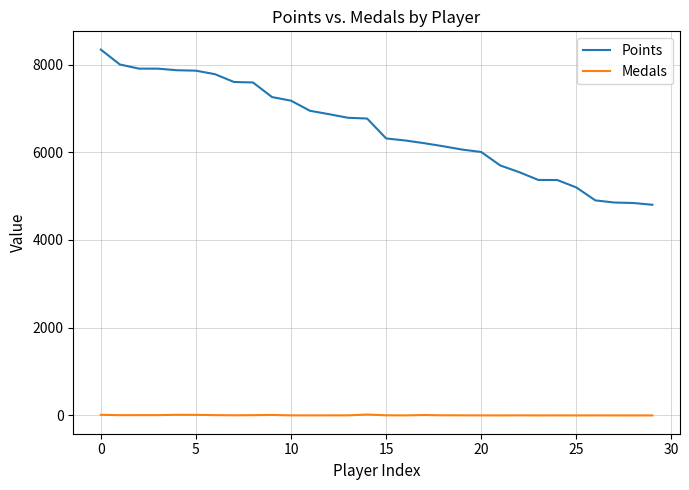

What is the greatest value displayed?

8340